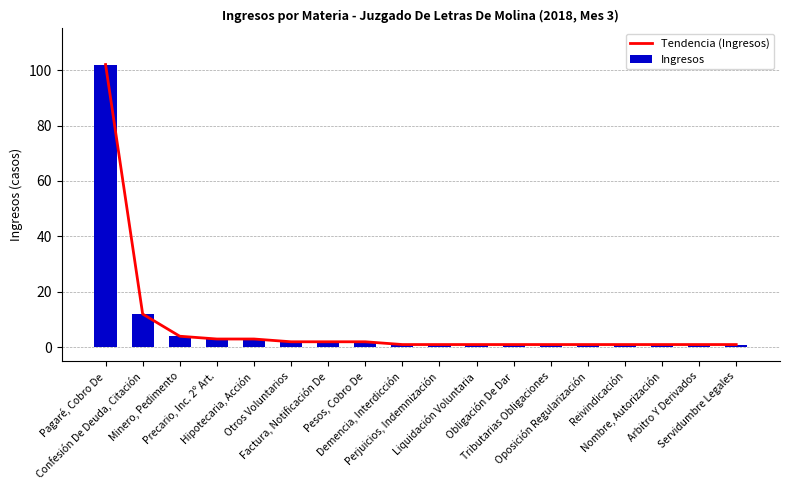

What is the average value of the Ingresos series?

8